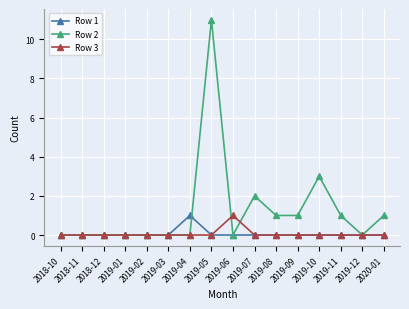

Which series has the largest total across all categories?

Row 2